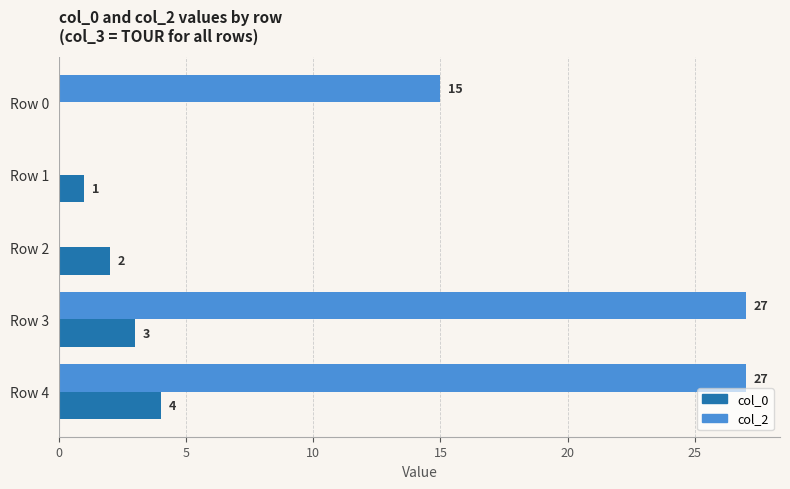

Between Row 0 and Row 4, which series saw the biggest shift?

col_2